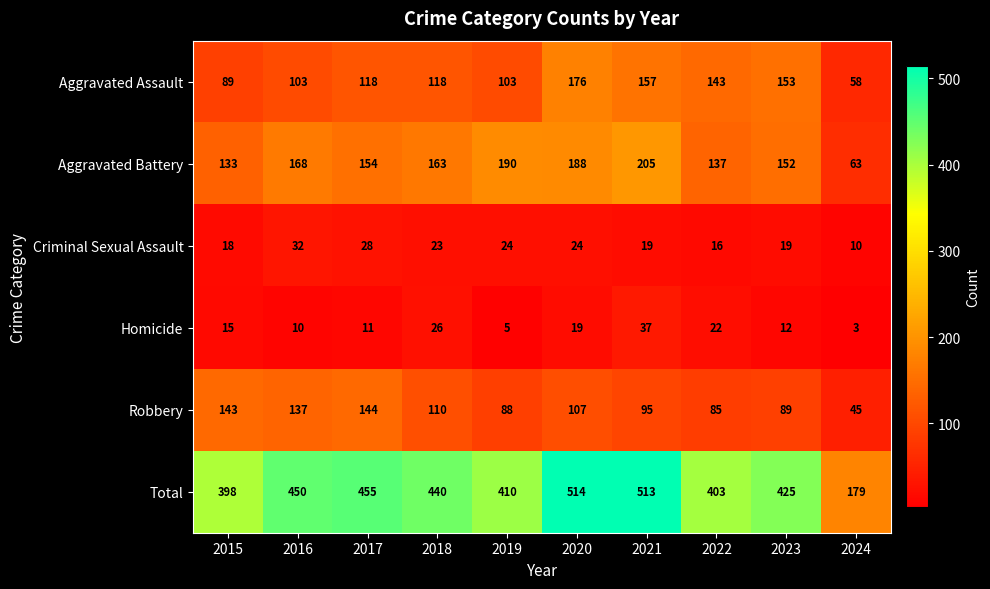

Between 2018 and 2019, which series saw the biggest shift?

Total